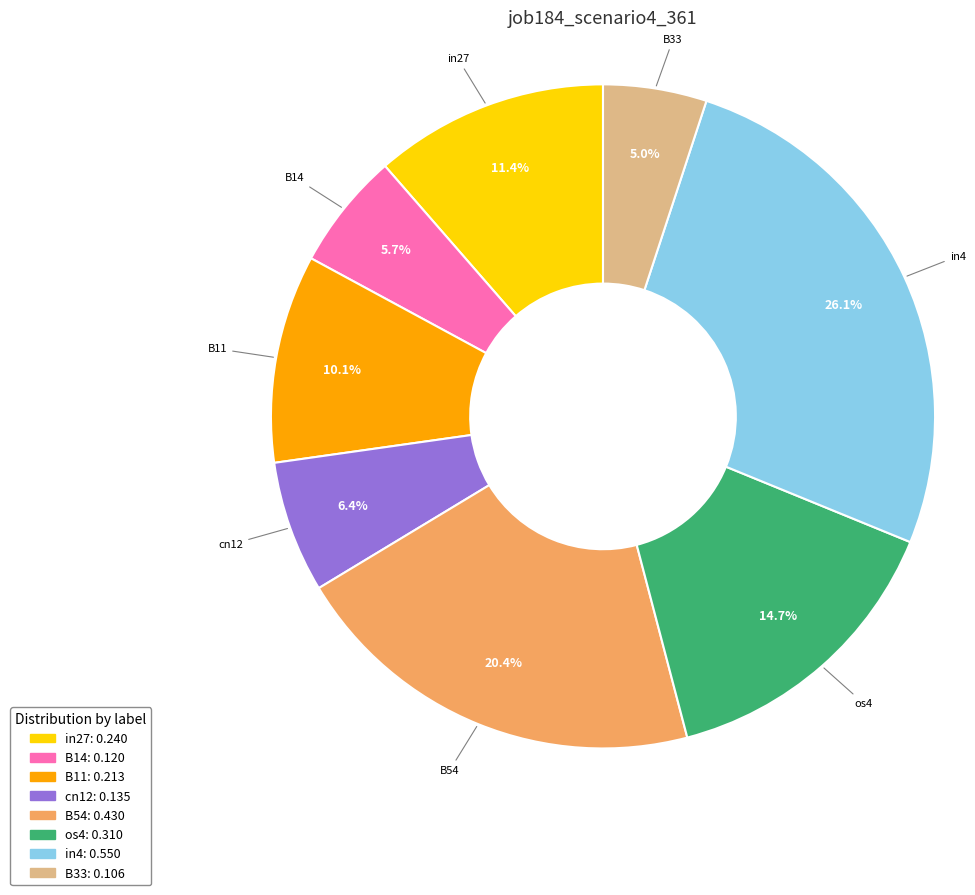

Which has a higher value, in4 or B14?

in4